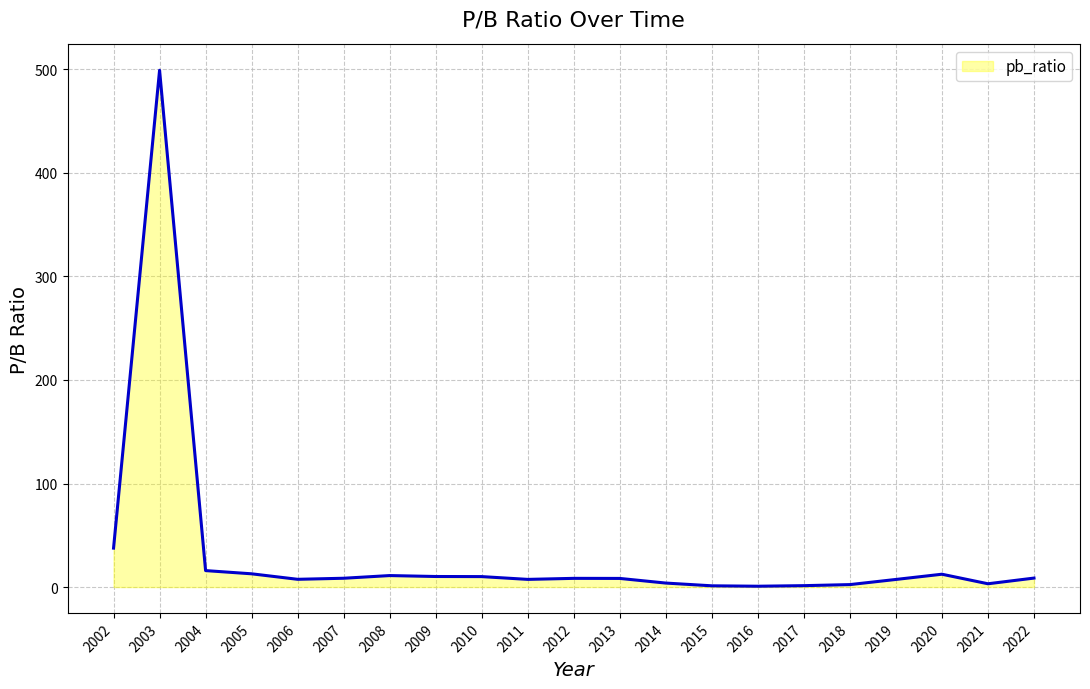

Is it true that the value at 2004 is 15.9?

True